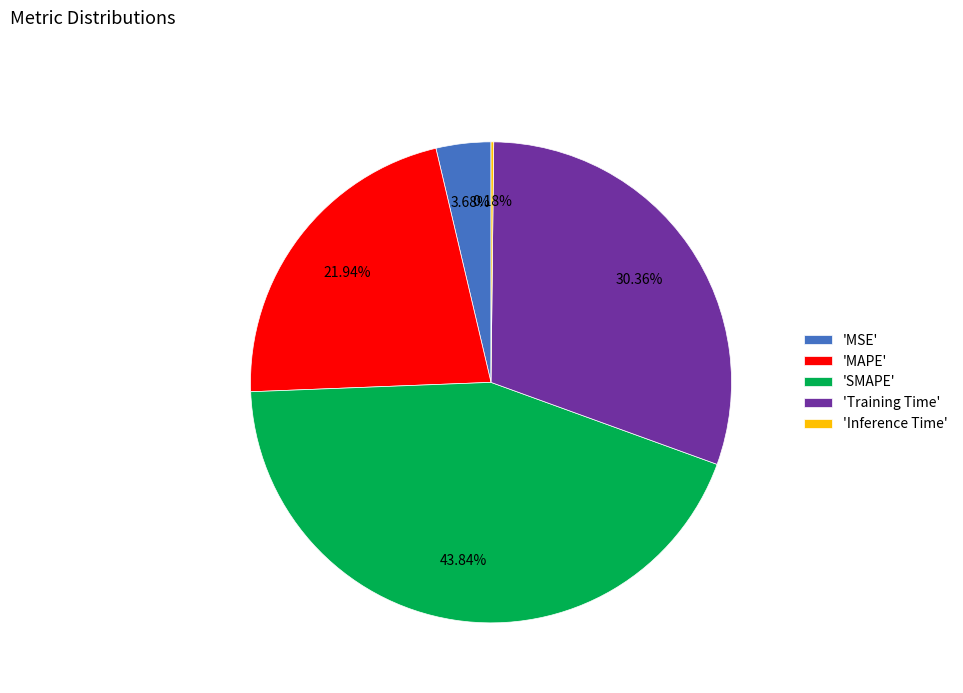

Does any single category account for the majority?

No